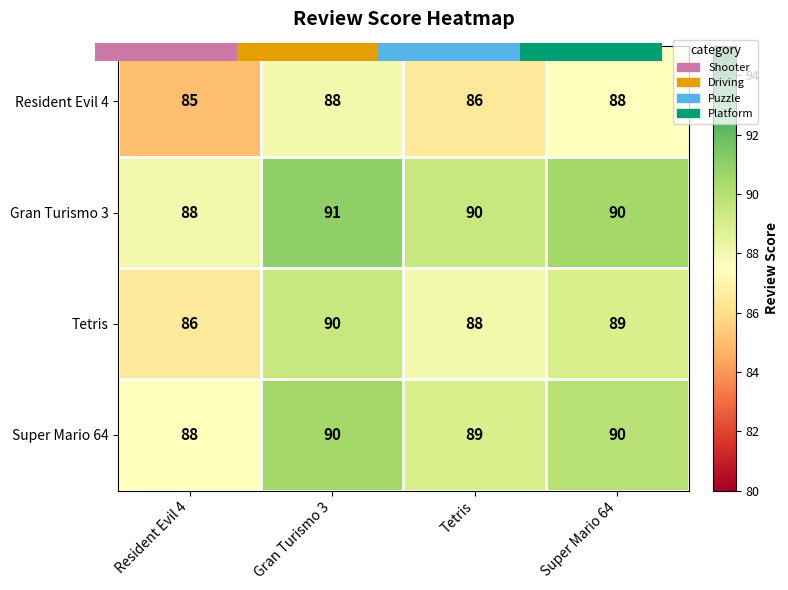

Rank the series at Tetris from lowest to highest value.

Resident Evil 4, Tetris, Super Mario 64, Gran Turismo 3